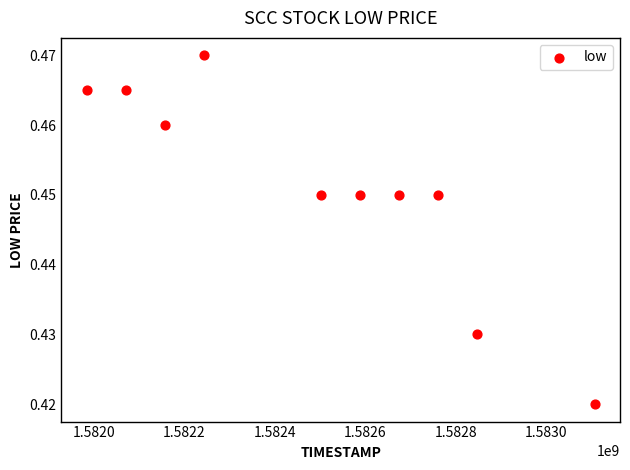

What is the range of X values (max minus min)?

1123200.0